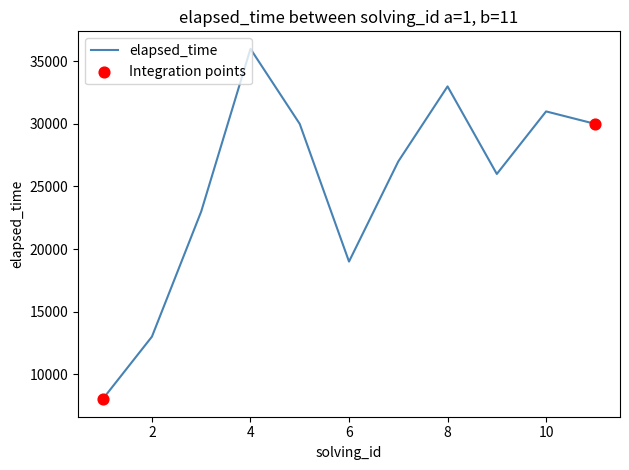

What is the difference between the maximum and minimum values?

28000